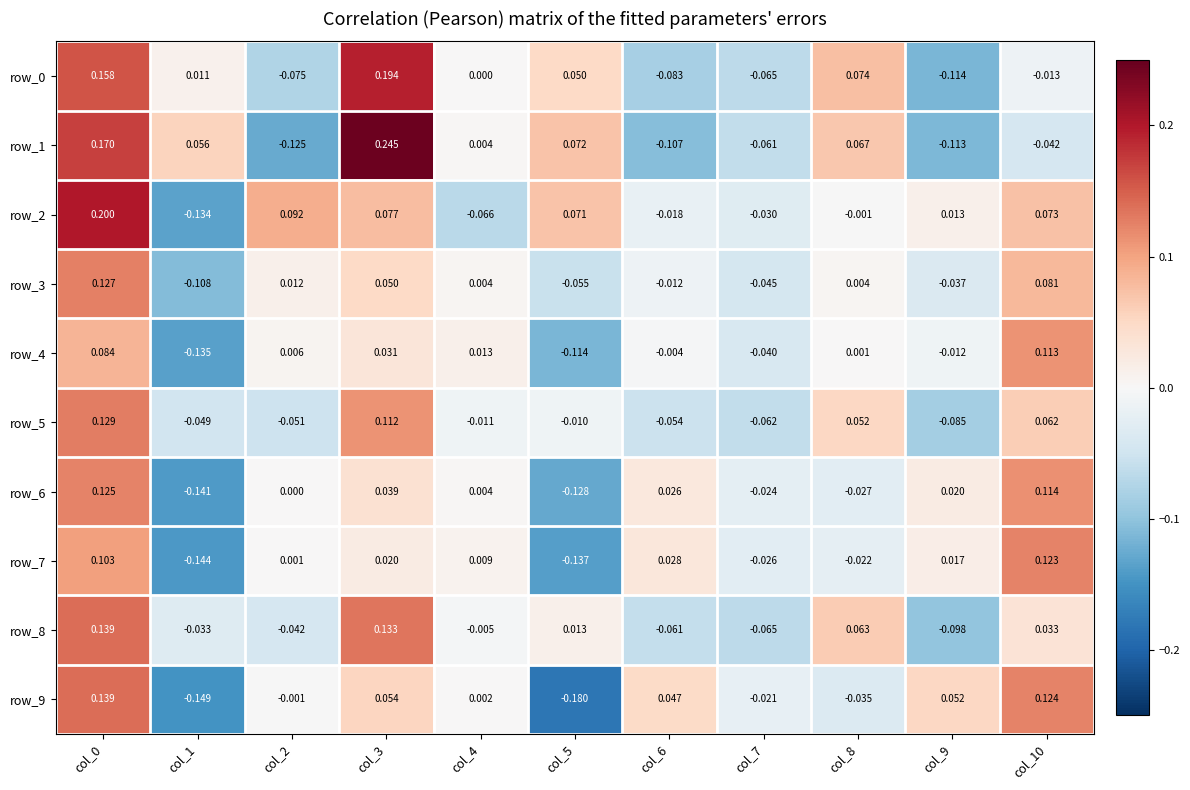

Is the value of row_7 at col_4 greater than the value of row_6 at col_5?

Yes